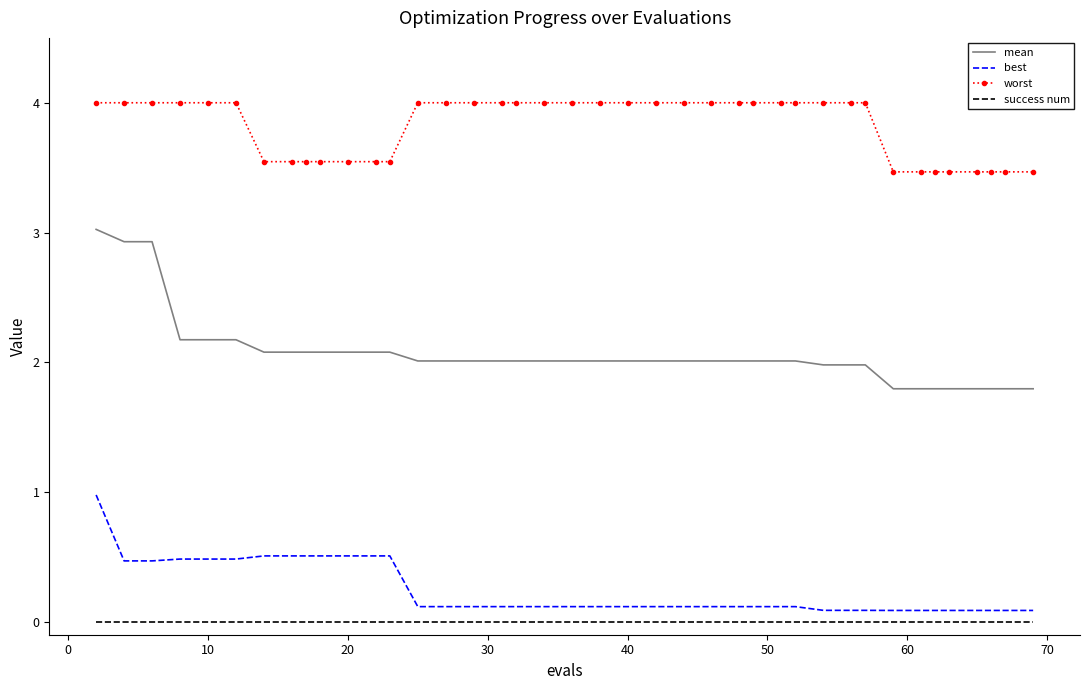

Reading left to right, list all the values displayed in this chart.

mean: 3.0	2.9	2.9	2.2	2.2	2.2	2.1	2.1	2.1	2.1	2.1	2.1	2.1	2.0	2.0	2.0	2.0	2.0	2.0	2.0	2.0	2.0	2.0	2.0	2.0	2.0	2.0	2.0	2.0	2.0	2.0	2.0	1.8	1.8	1.8	1.8	1.8	1.8	1.8	1.8
best: 1.0	0.5	0.5	0.5	0.5	0.5	0.5	0.5	0.5	0.5	0.5	0.5	0.5	0.1	0.1	0.1	0.1	0.1	0.1	0.1	0.1	0.1	0.1	0.1	0.1	0.1	0.1	0.1	0.1	0.1	0.1	0.1	0.1	0.1	0.1	0.1	0.1	0.1	0.1	0.1
worst: 4.0	4.0	4.0	4.0	4.0	4.0	3.5	3.5	3.5	3.5	3.5	3.5	3.5	4.0	4.0	4.0	4.0	4.0	4.0	4.0	4.0	4.0	4.0	4.0	4.0	4.0	4.0	4.0	4.0	4.0	4.0	4.0	3.5	3.5	3.5	3.5	3.5	3.5	3.5	3.5
success num: 0.0	0.0	0.0	0.0	0.0	0.0	0.0	0.0	0.0	0.0	0.0	0.0	0.0	0.0	0.0	0.0	0.0	0.0	0.0	0.0	0.0	0.0	0.0	0.0	0.0	0.0	0.0	0.0	0.0	0.0	0.0	0.0	0.0	0.0	0.0	0.0	0.0	0.0	0.0	0.0